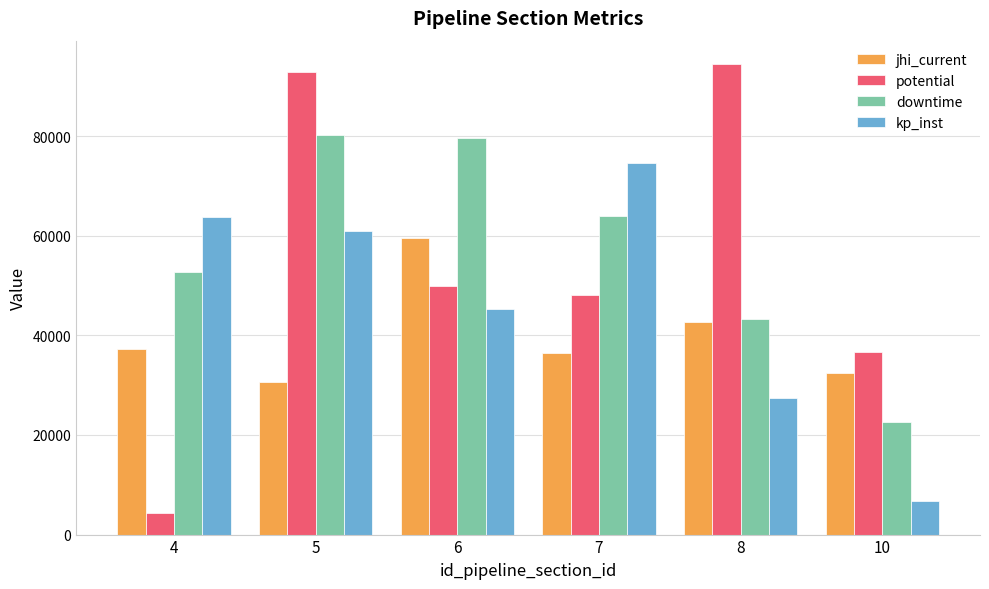

What are all the series names shown in the legend?

jhi_current, potential, downtime, kp_inst